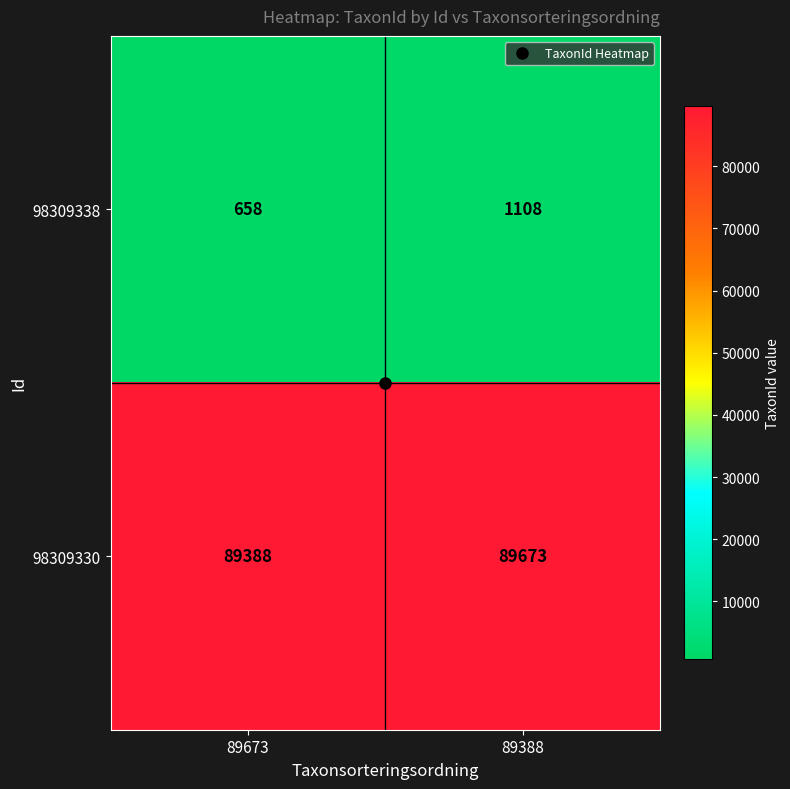

What is the sum of the 98309330 values at 89673 and 89388?

179061